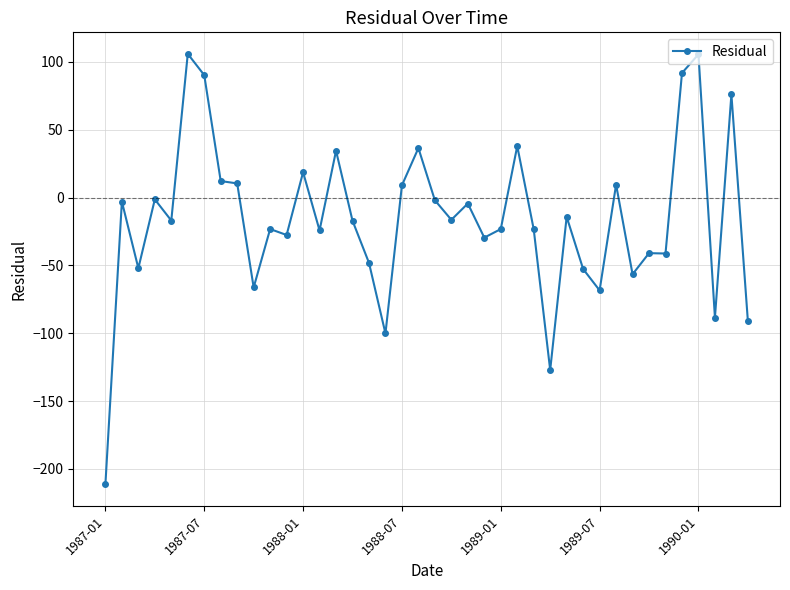

What is the minimum value shown in the chart?

-211.3